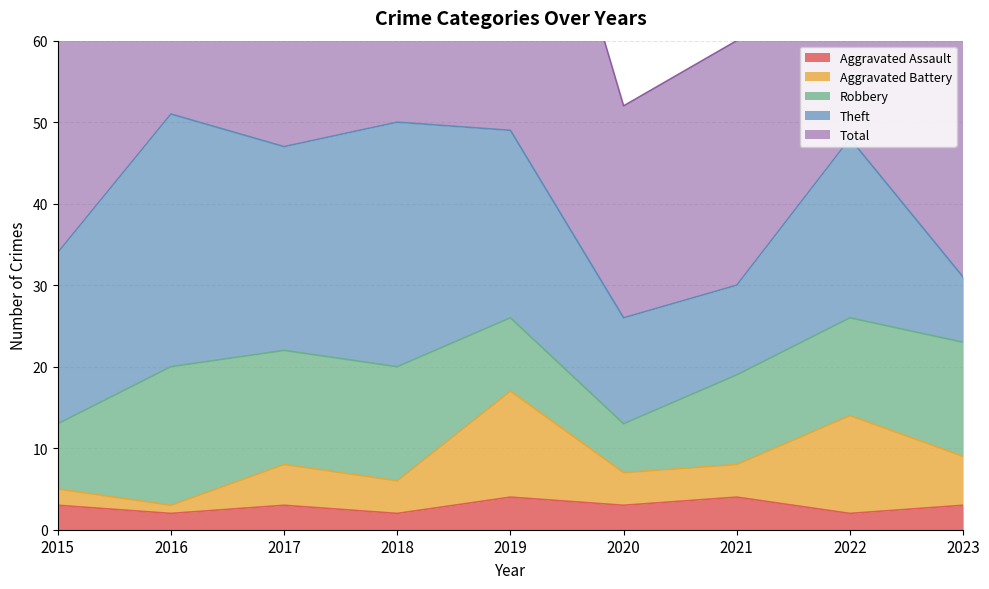

True or false: Aggravated Assault has a value of 2 at 2016.

True